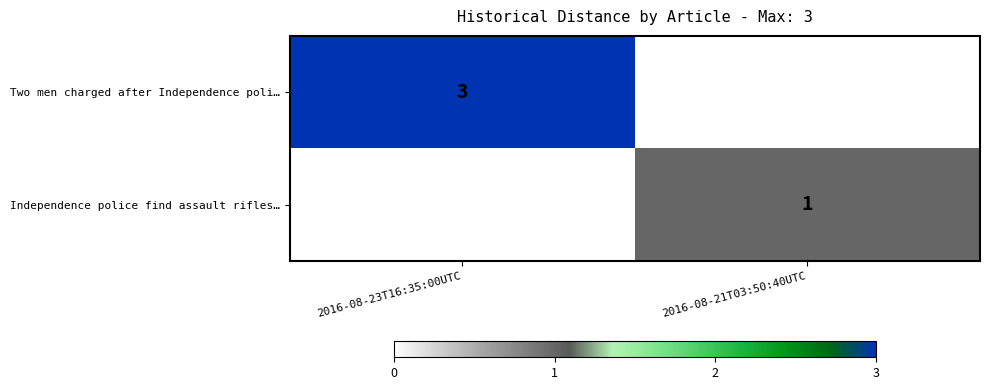

What is the spread (max minus min) of values at 2016-08-21T03:50:40UTC?

1